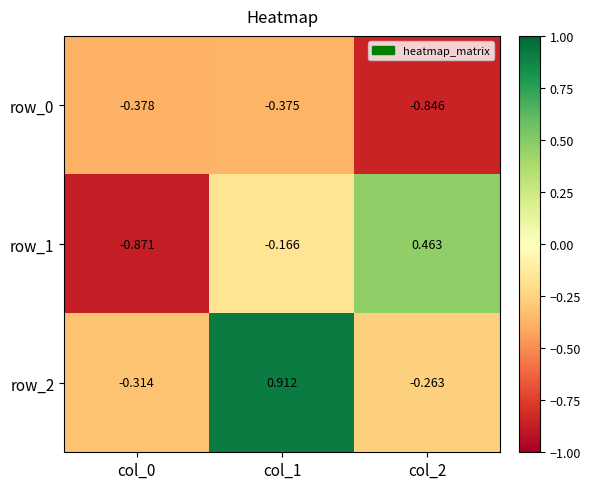

Rank the series by their average value, from lowest to highest.

row_0, row_1, row_2